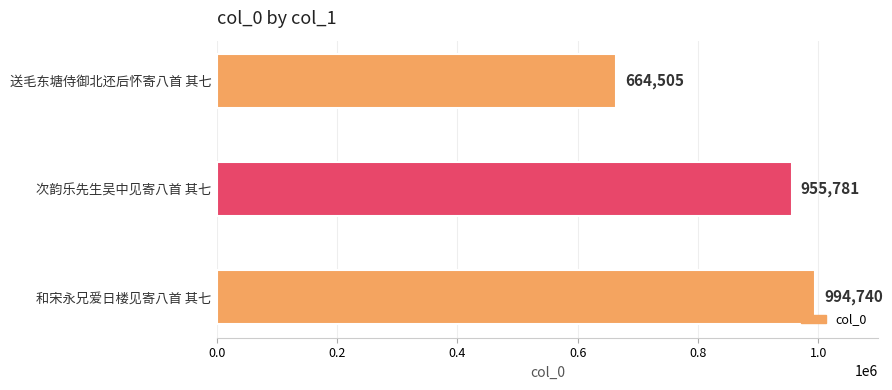

Rank the categories by value from highest to lowest.

和宋永兄爱日楼见寄八首 其七, 次韵乐先生吴中见寄八首 其七, 送毛东塘侍御北还后怀寄八首 其七